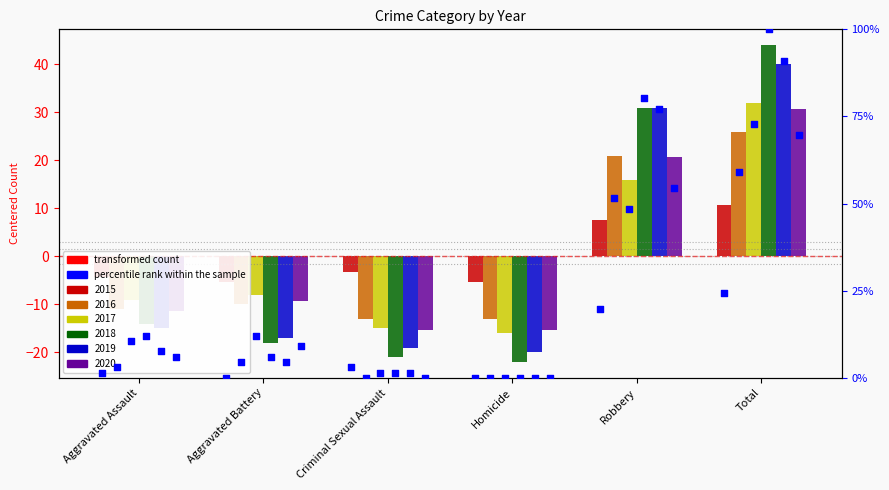

Which series contains the lowest Y value?

2018